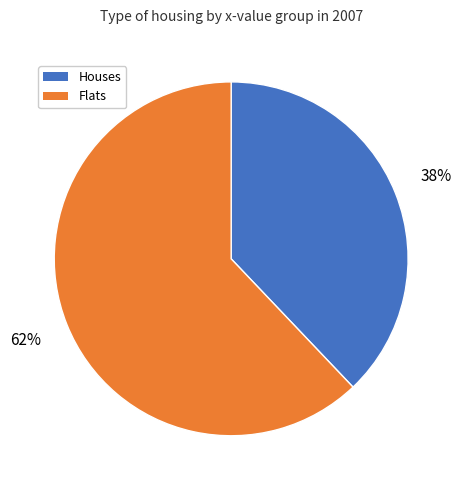

To the nearest percent, what is the difference between the largest and smallest slice percentages?

24%